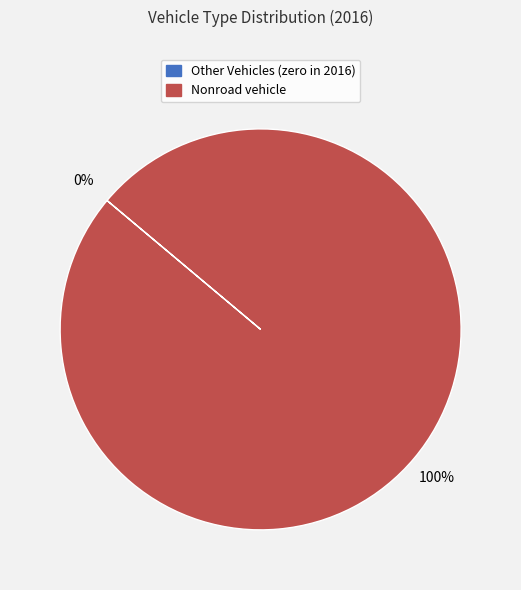

Which slice represents more than half of the pie?

nonroad vehicle